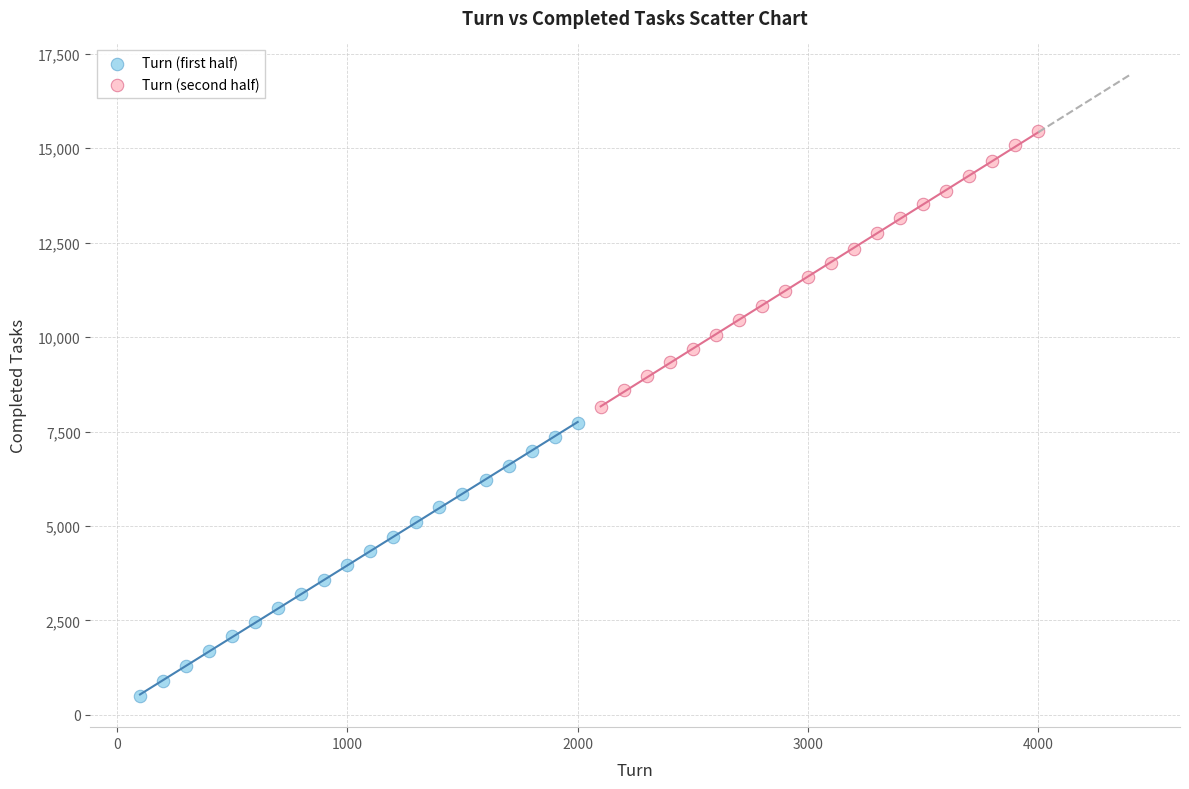

Which series reaches the maximum Y coordinate?

Turn (second half)